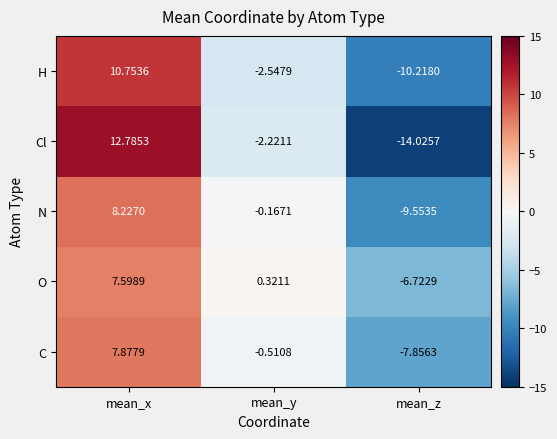

At mean_x, list the series in order from largest to smallest.

Cl, H, N, C, O